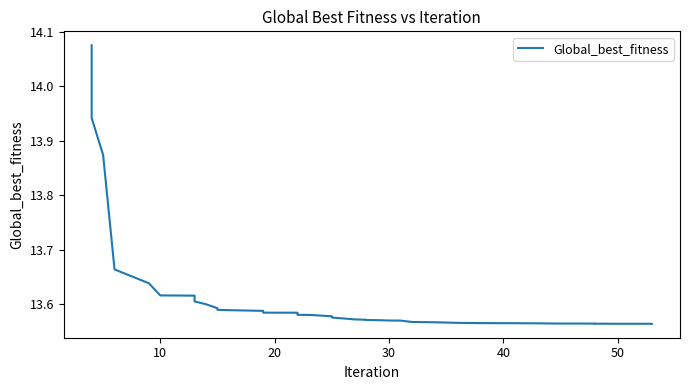

What is the average value?

13.6